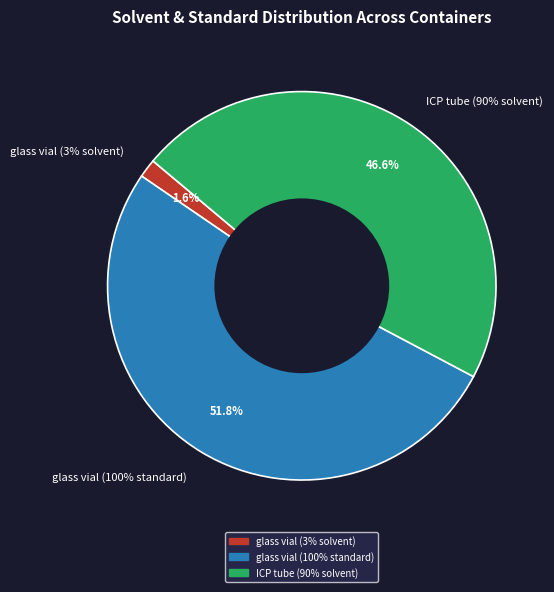

How many segments does this pie chart have?

3